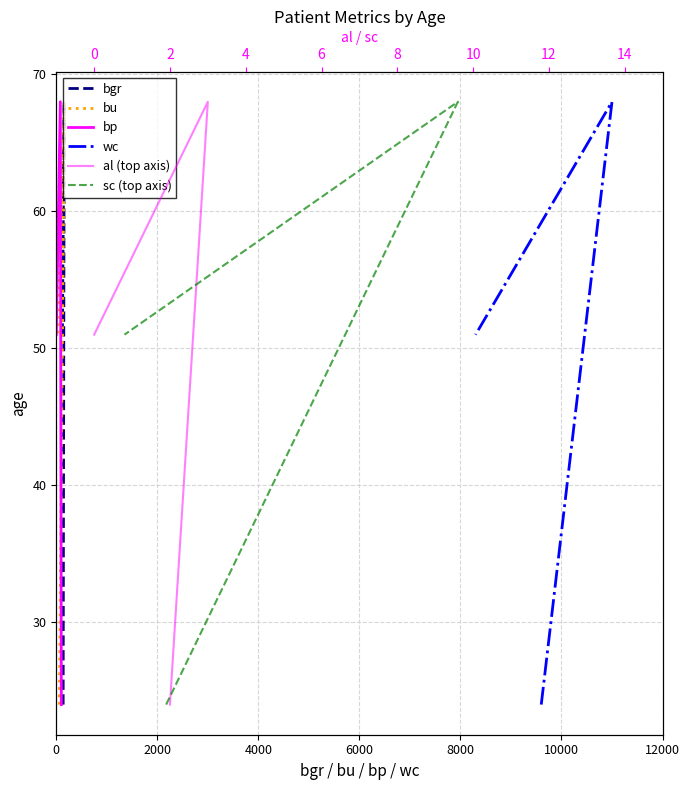

Which series has the widest spread of values?

bgr